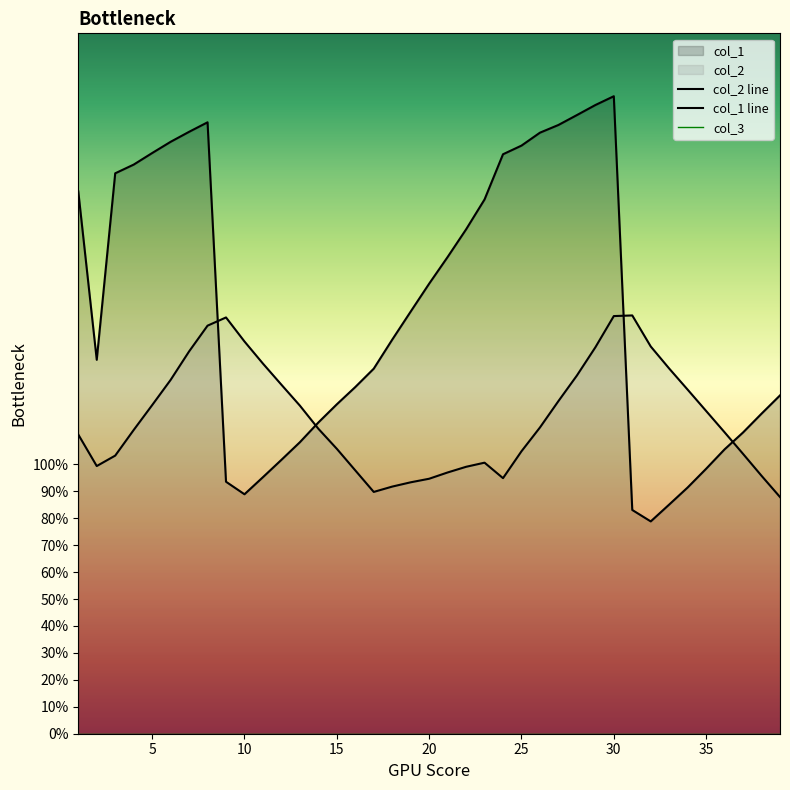

Reading right to left, extract all data points from this chart.

col_2 line: 87.9	95.8	103.9	111.9	119.8	127.7	135.6	143.8	155.3	155.0	143.4	133.0	123.5	113.7	104.8	94.9	100.6	99.1	97.0	94.7	93.3	91.7	89.8	97.8	105.8	113.2	121.8	129.6	137.4	145.6	154.5	151.5	141.9	131.3	122.0	112.8	103.2	99.4	111.1
col_1 line: 125.6	118.8	111.8	105.6	98.4	91.4	85.1	78.8	83.1	236.7	233.4	229.7	226.0	223.1	218.3	215.1	198.3	187.2	177.0	167.1	156.7	146.3	135.5	128.7	122.3	115.5	108.2	101.7	95.2	88.9	93.5	227.0	223.4	219.7	215.6	211.3	208.0	138.8	201.3
col_3: 0.0	0.0	0.0	0.0	0.0	0.0	0.0	0.0	0.0	0.0	0.0	0.0	0.0	0.0	0.0	0.0	0.0	0.0	0.0	0.0	0.0	0.0	0.0	0.0	0.0	0.0	0.0	0.0	0.0	0.0	0.0	0.0	0.0	0.0	0.0	0.0	0.0	0.0	0.0